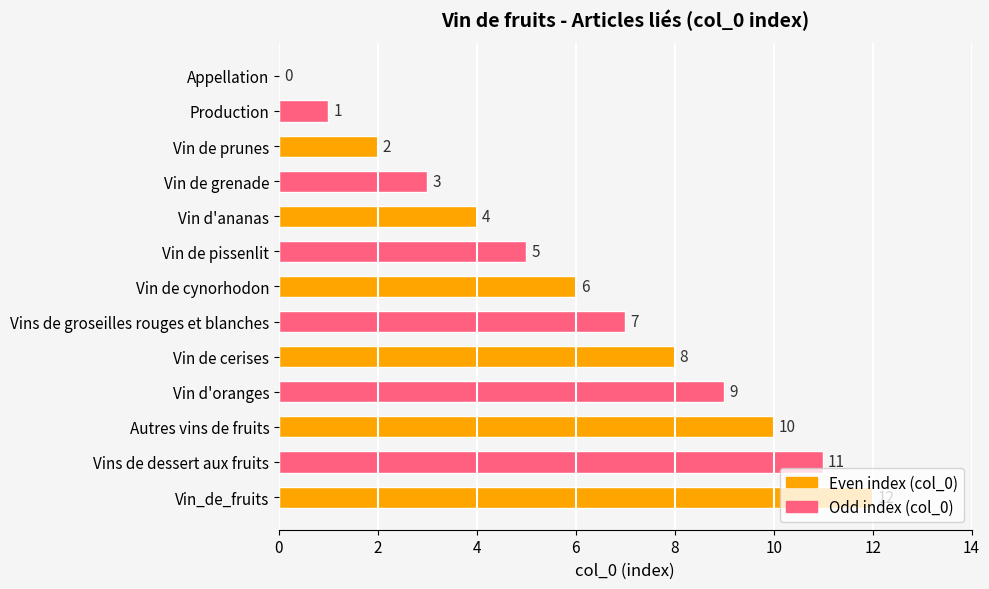

Which label corresponds to the largest value in the chart?

Vin_de_fruits